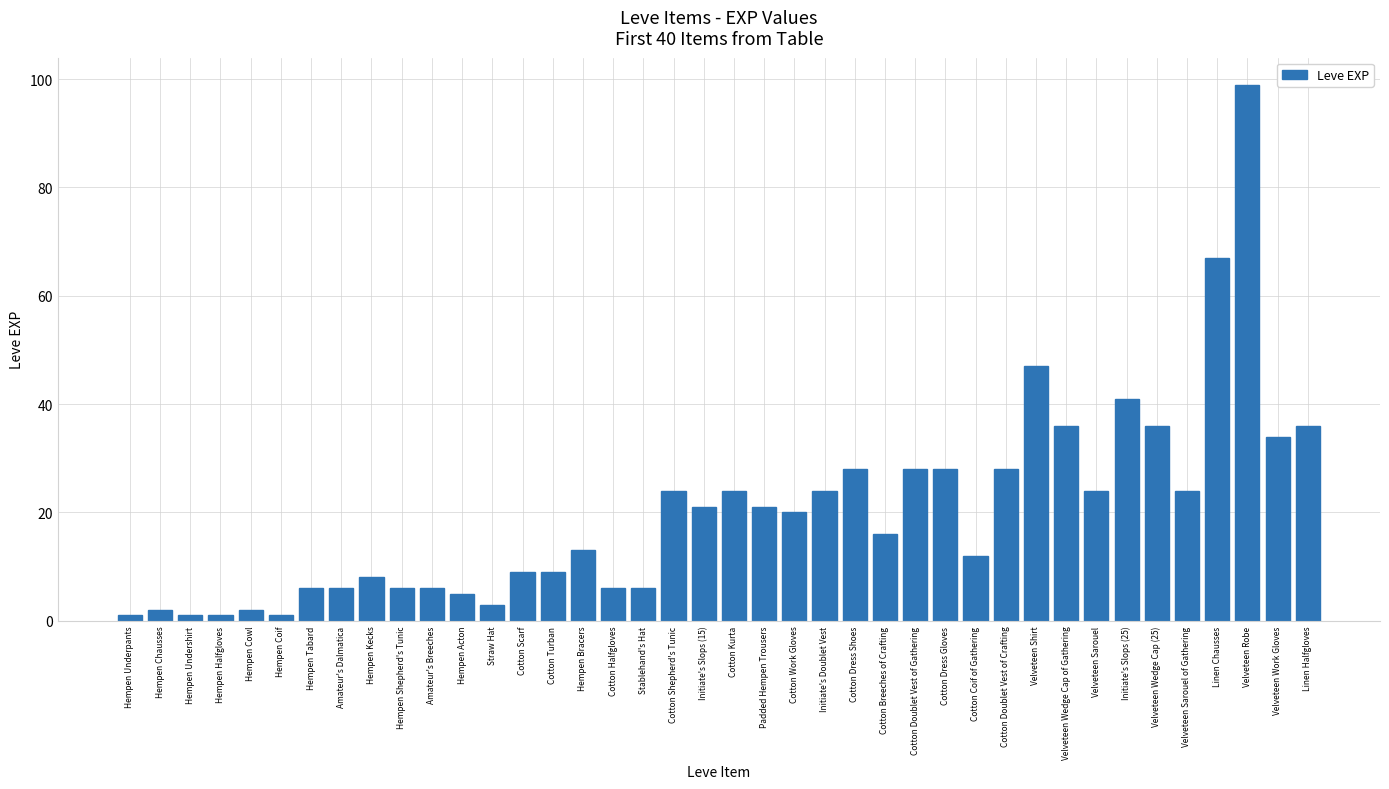

What is the label of the 10th bar from the left?

Hempen Shepherd's Tunic